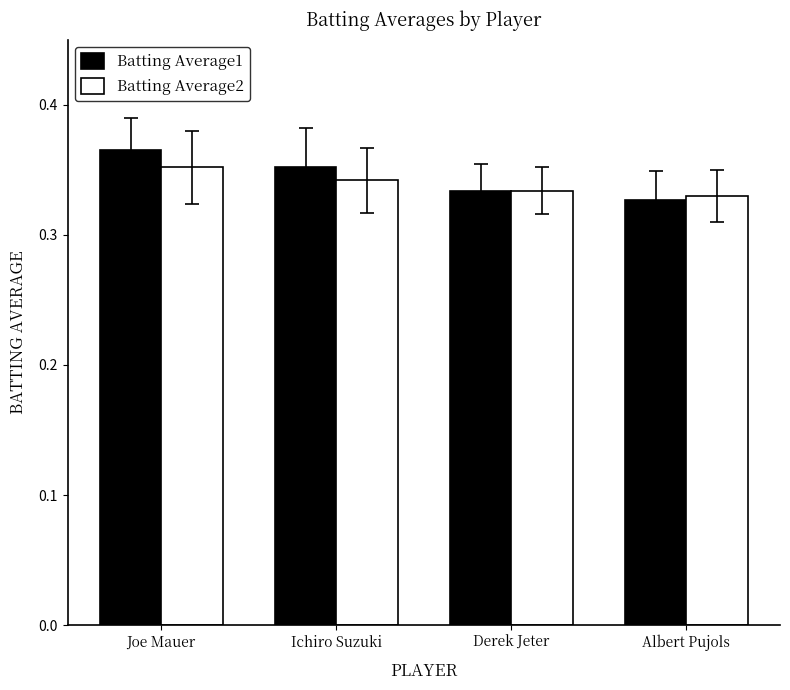

List the labels in order of Batting Average1 value, largest first.

Joe Mauer, Ichiro Suzuki, Derek Jeter, Albert Pujols